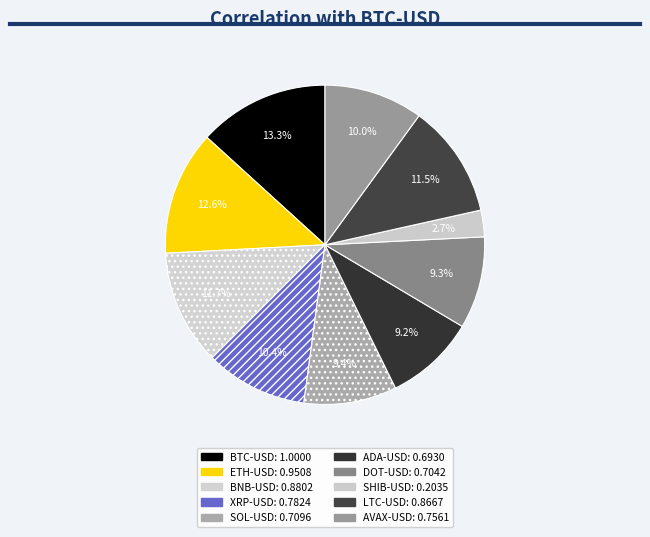

Is BTC-USD the majority of the pie?

No